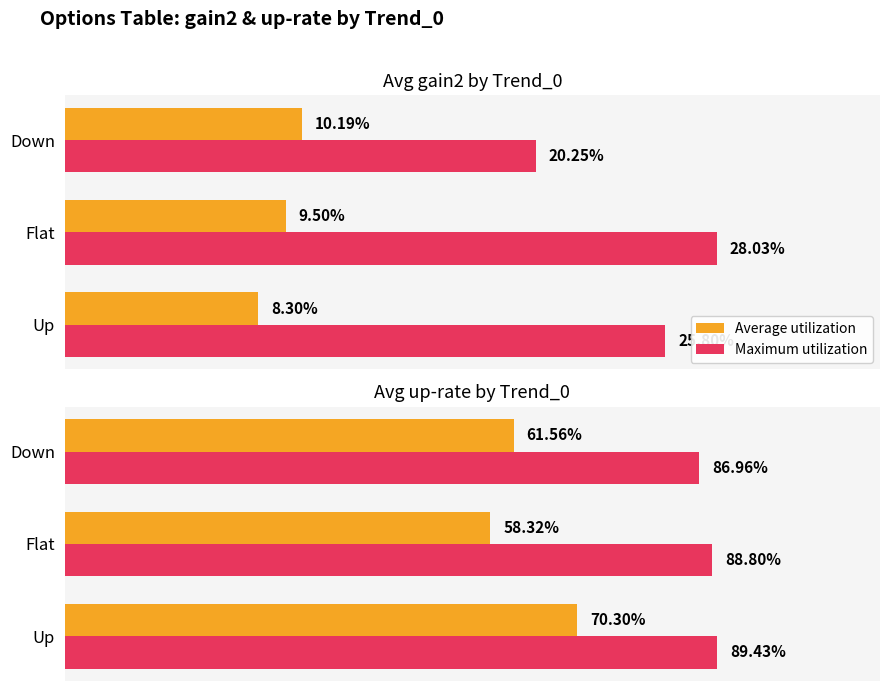

What is the value of the Maximum utilization bar at the 3rd from the left?

0.9